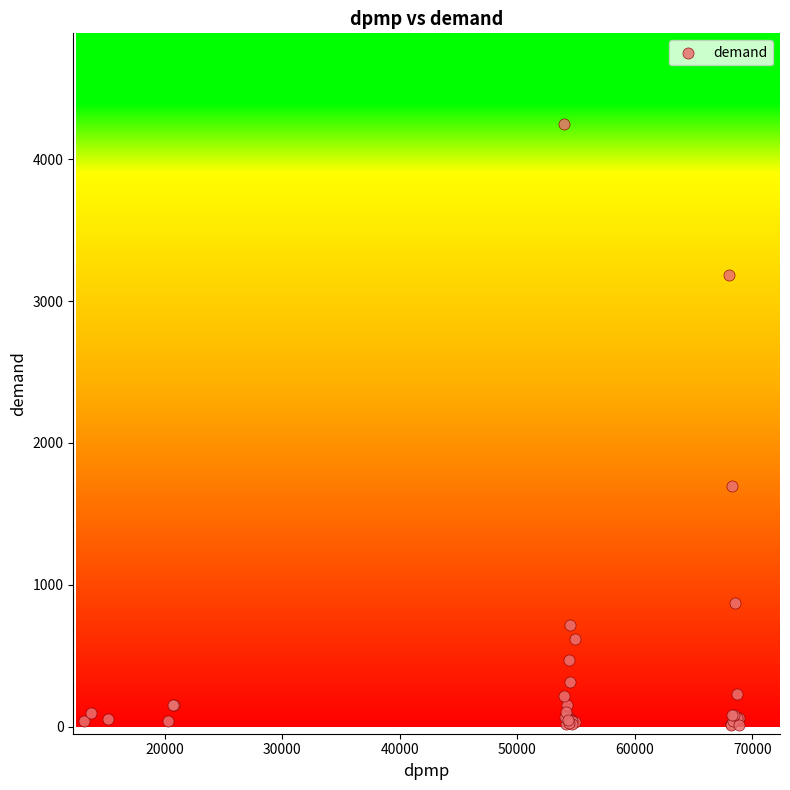

What Y value in the scatter plot is closest to 2131?

1694.4